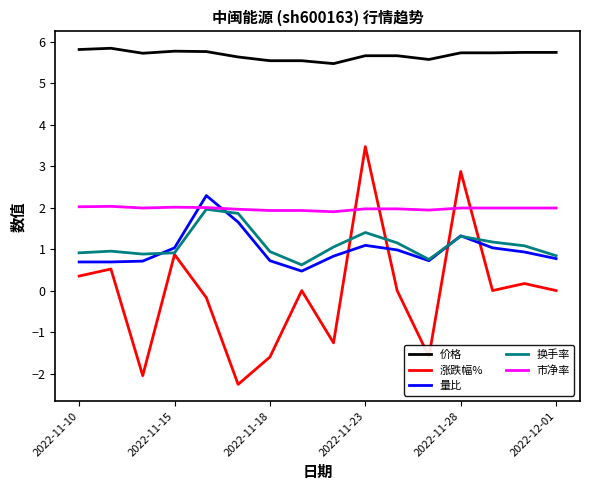

Which series has the widest spread of values?

涨跌幅%